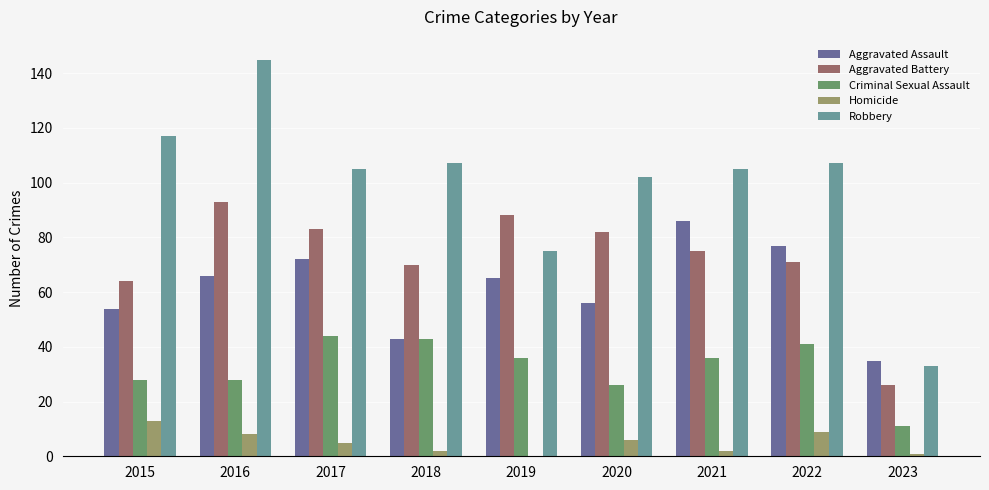

How many categories are shown in the chart?

9